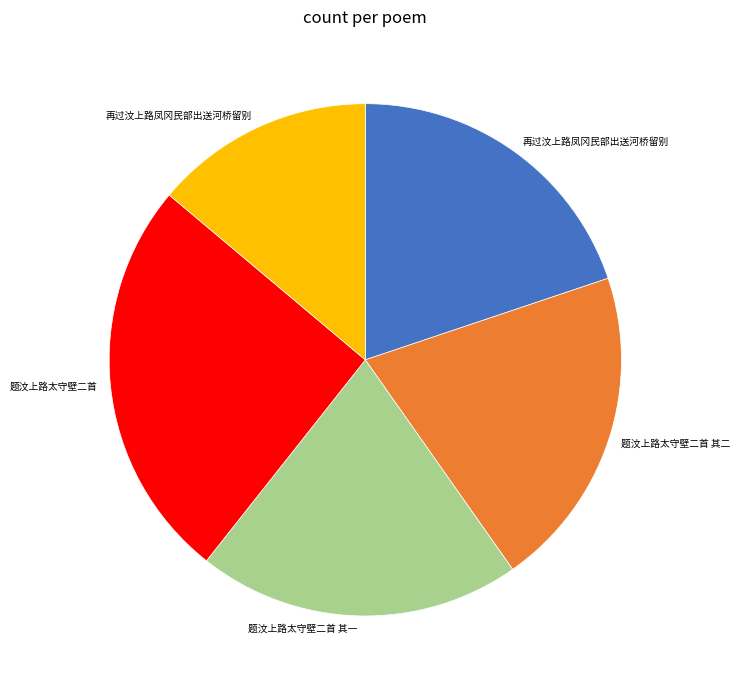

Is there any slice that represents more than half of the pie?

No